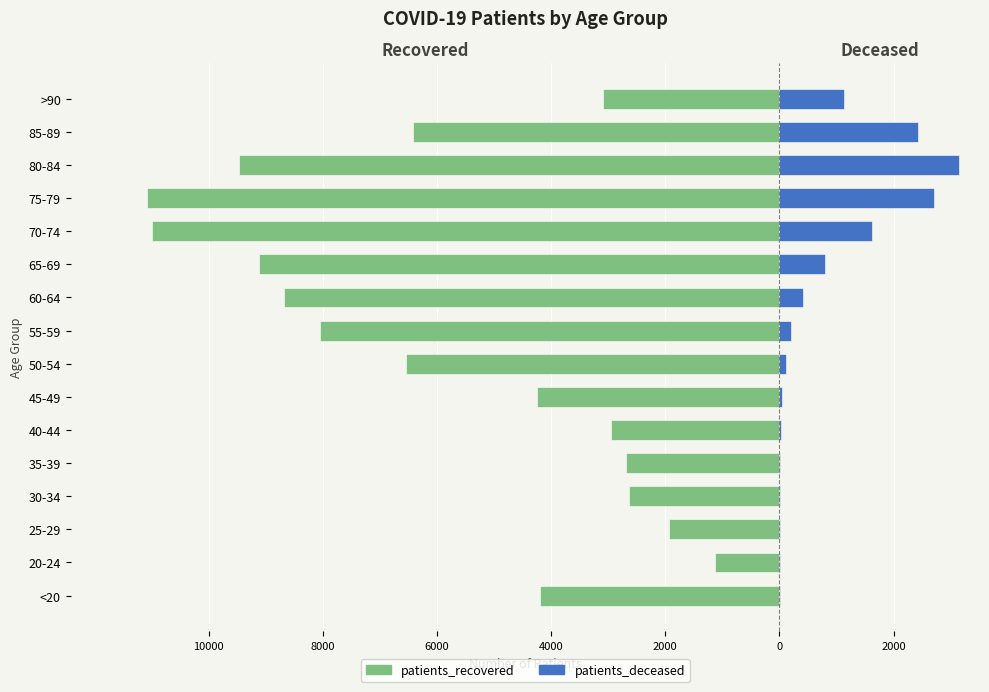

What is the sum of all patients_recovered values?

-93248